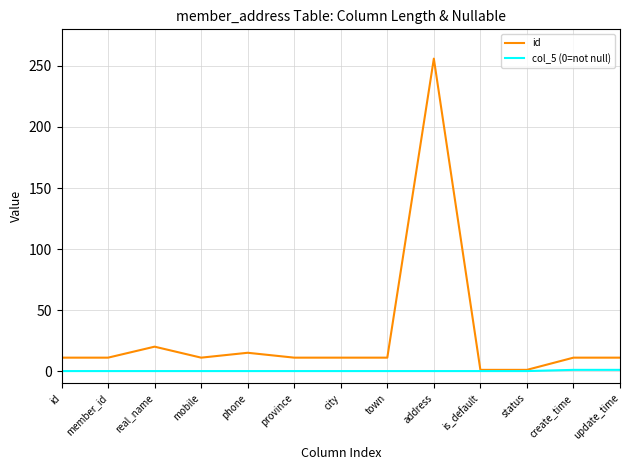

At which category is the sum across all series the highest?

address